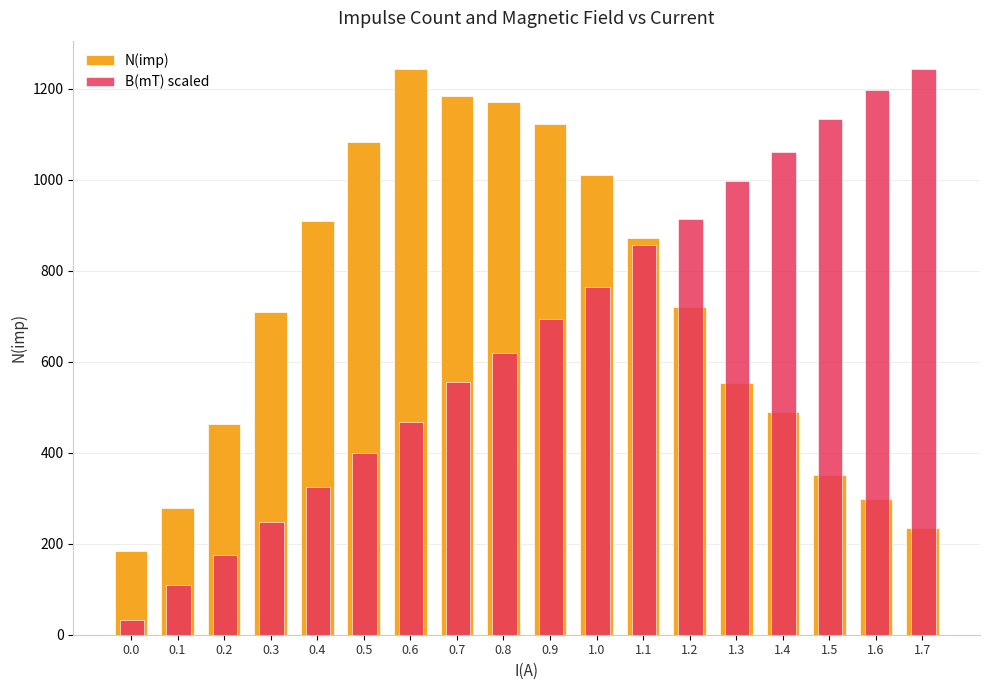

List the series in order of their overall mean, lowest first.

B(mT) scaled, N(imp)